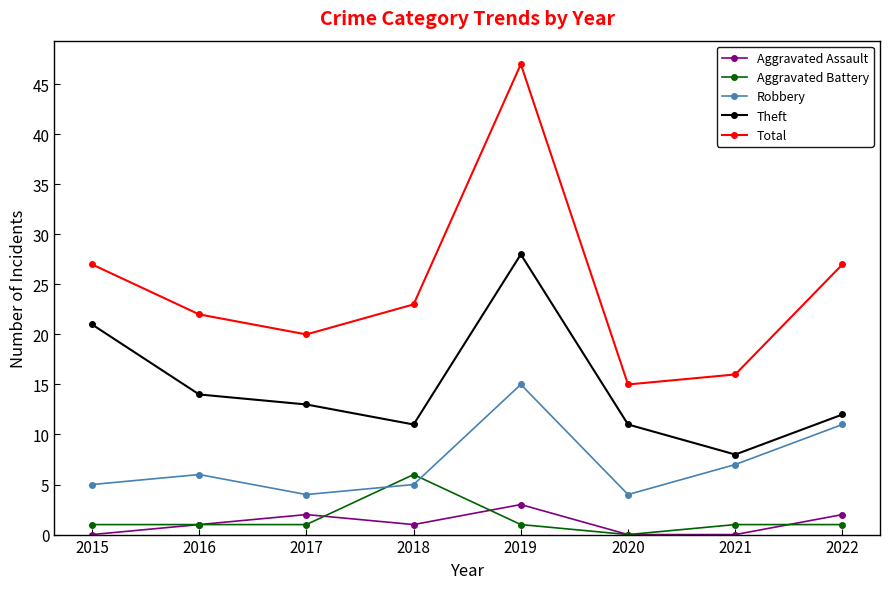

True or false: Aggravated Assault and Theft cross at least once.

False